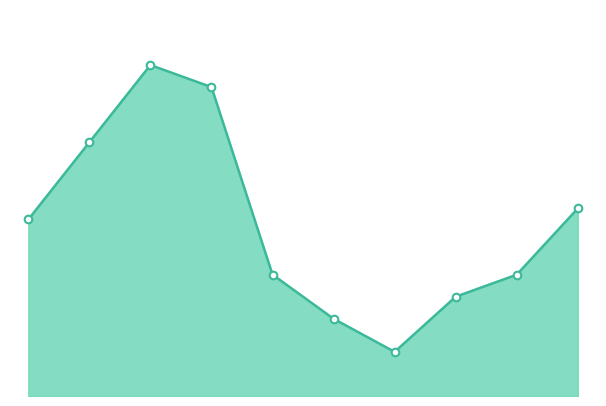

Does the chart have visible grid lines?

No